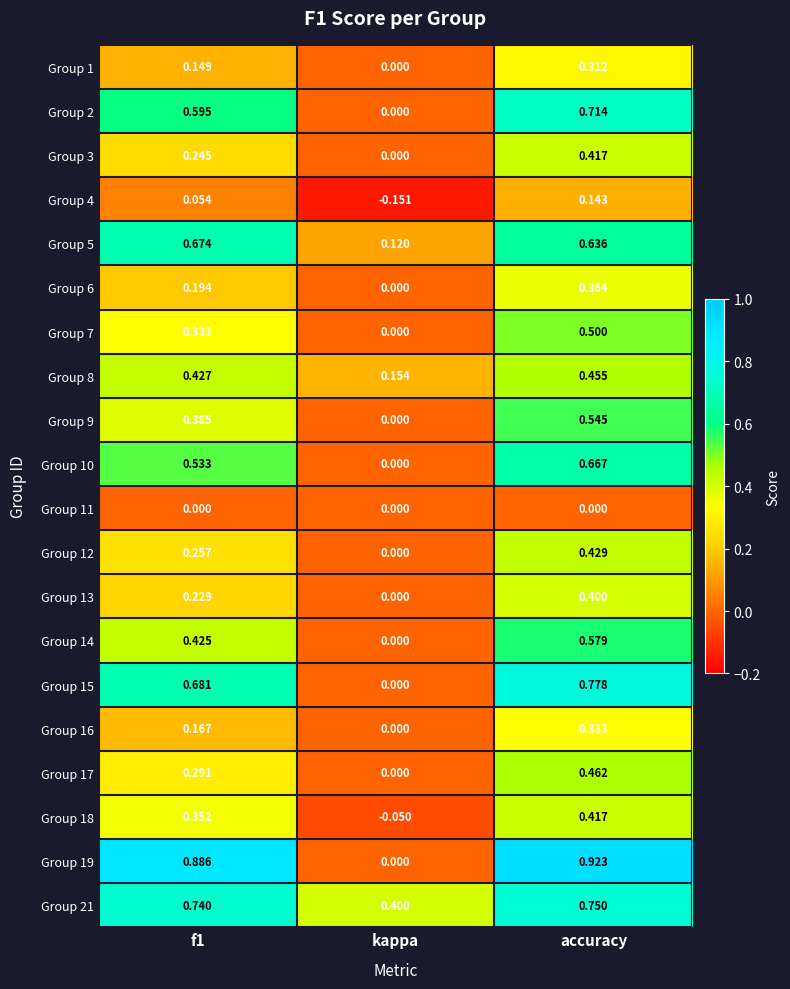

Where is Group 15 nearest to the value 0?

kappa